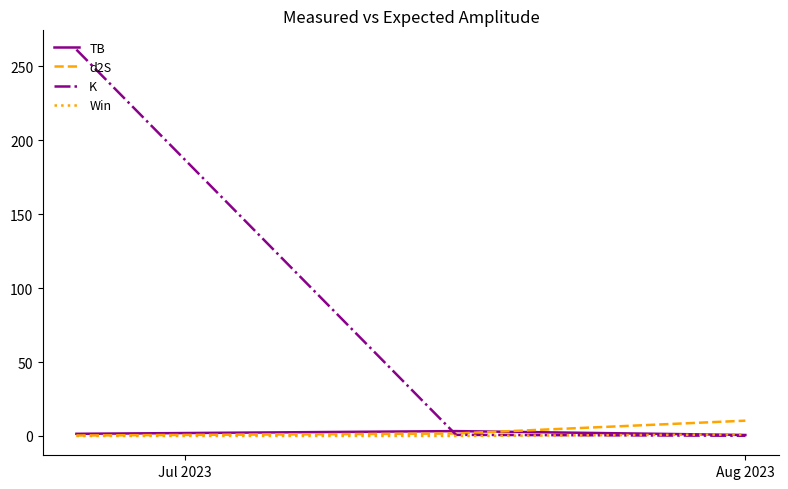

How many lines are shown in the chart?

4